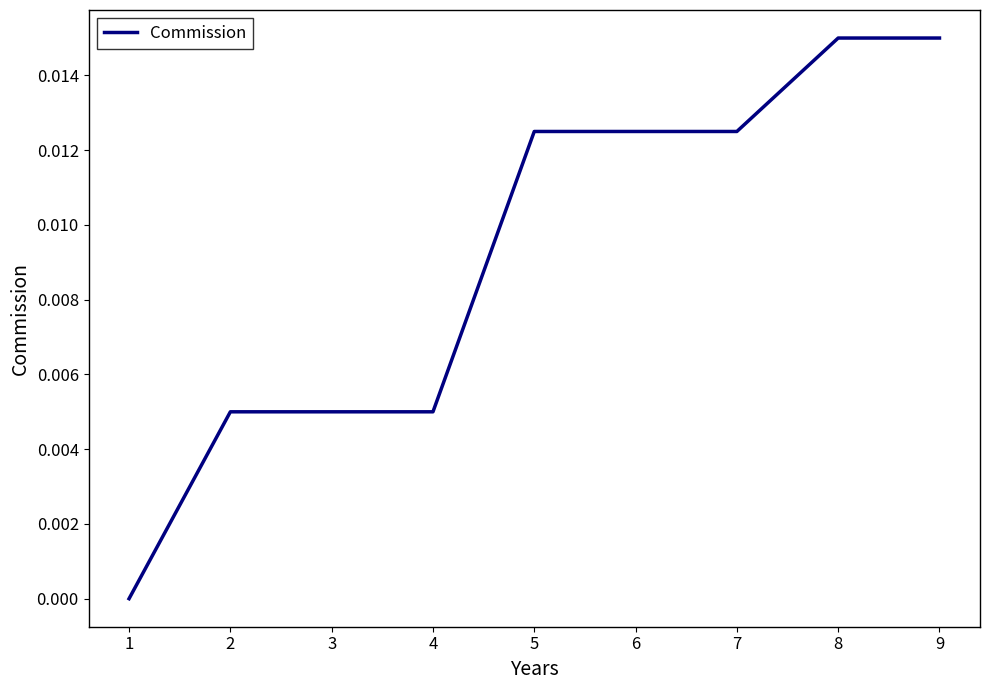

True or false: the data shows 0.0 at 7.

True